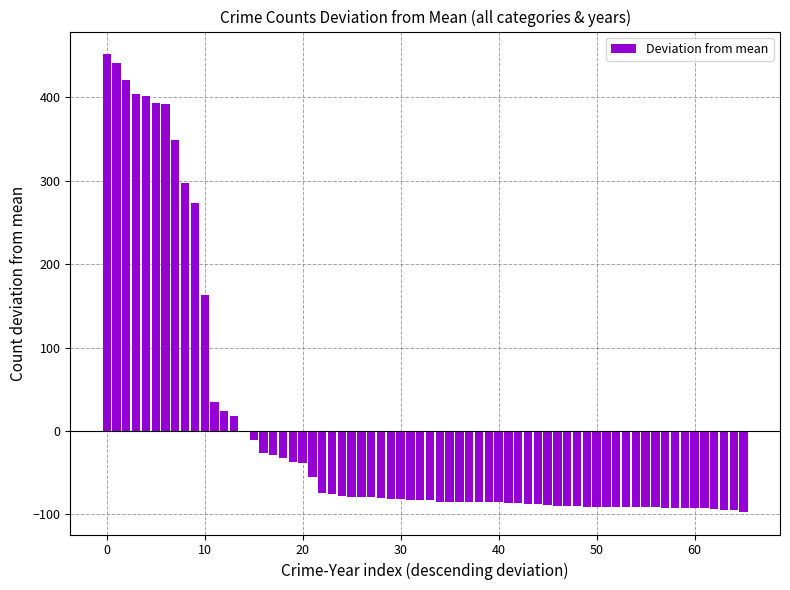

What is the maximum value shown in the chart?

451.3